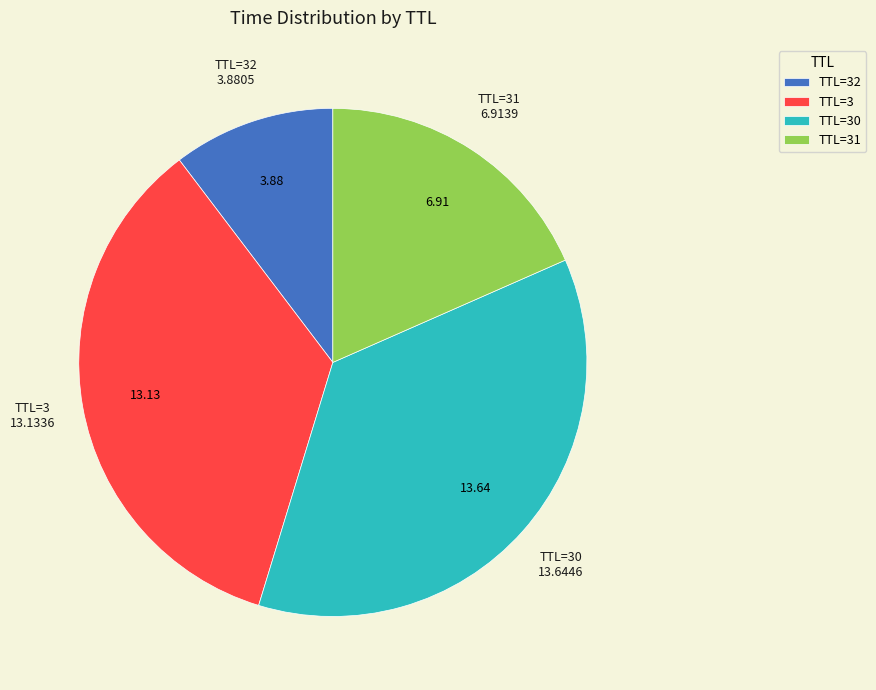

Does TTL=30 represent more than half of the total?

No